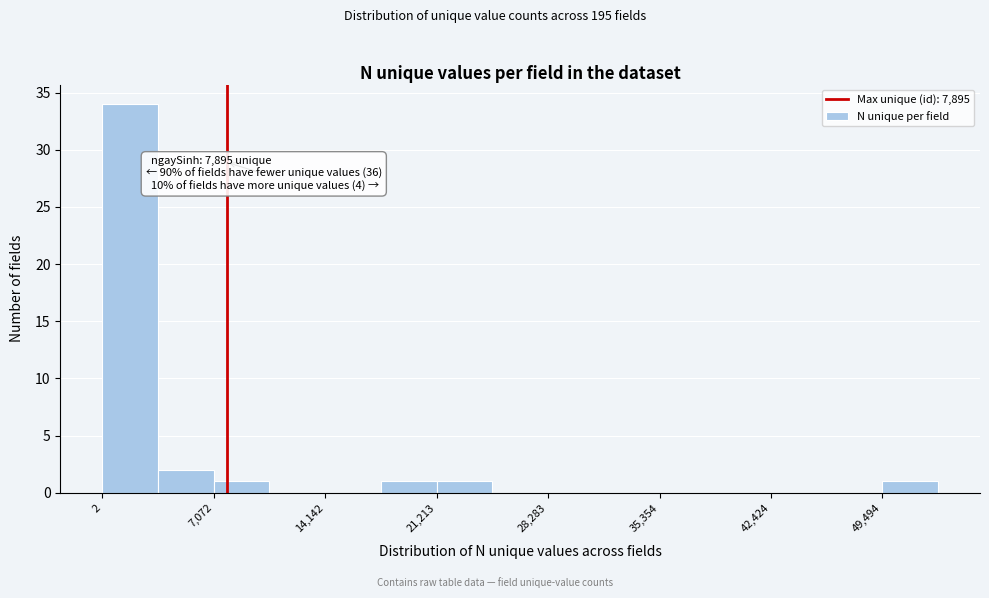

Read against the x-axis, roughly where is the centre of the tallest bar?

2000